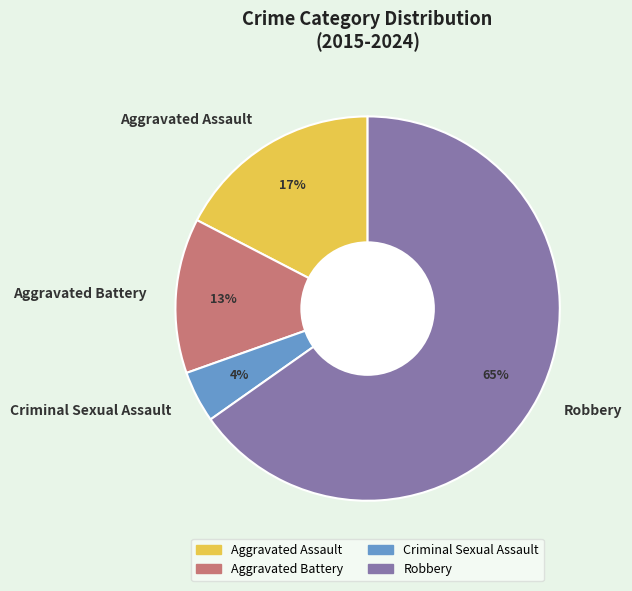

Which slice represents more than half of the pie?

Robbery